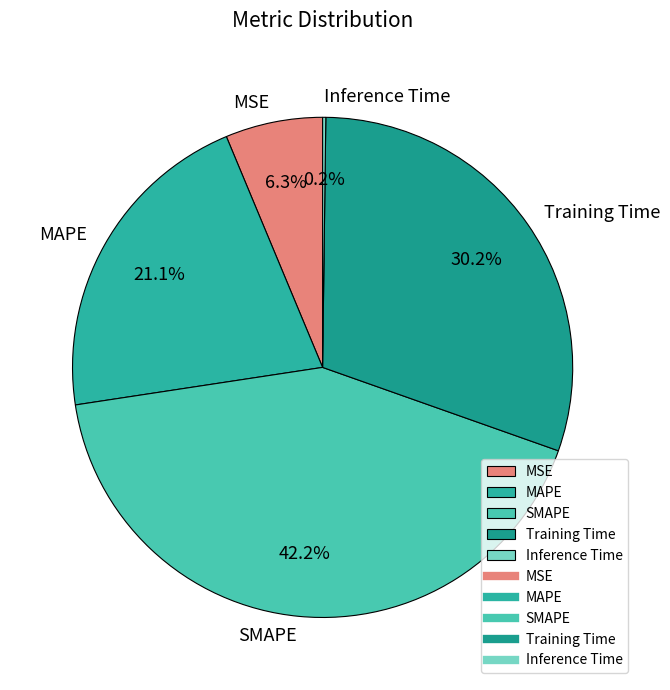

Is there a majority slice in this chart?

No